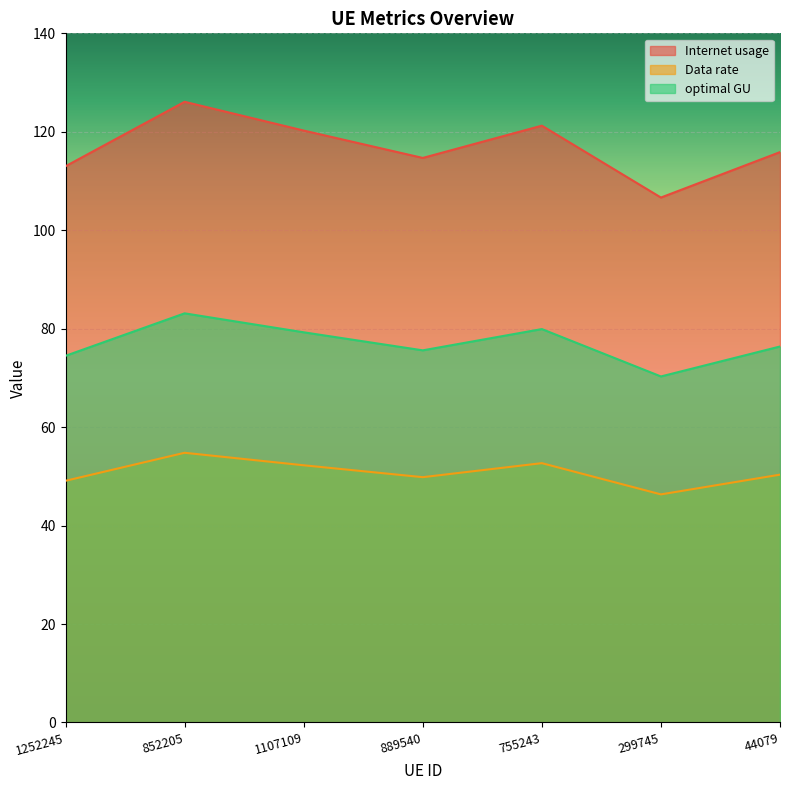

Where does the optimal GU series first go above 76?

852205